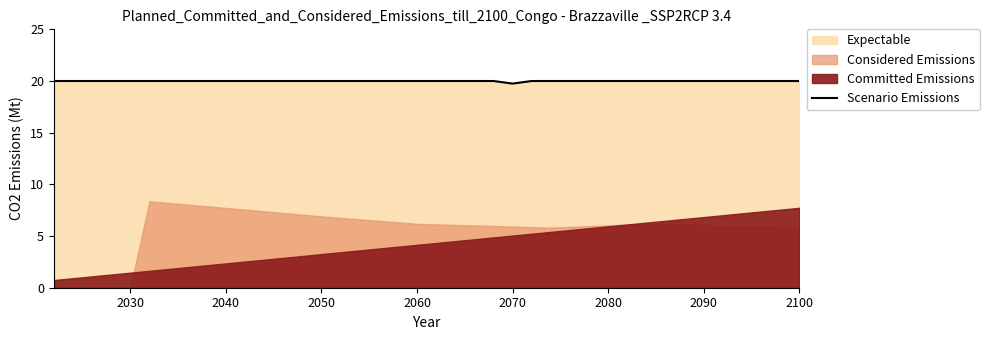

Where is Scenario Emissions nearest to the value 19?

2070